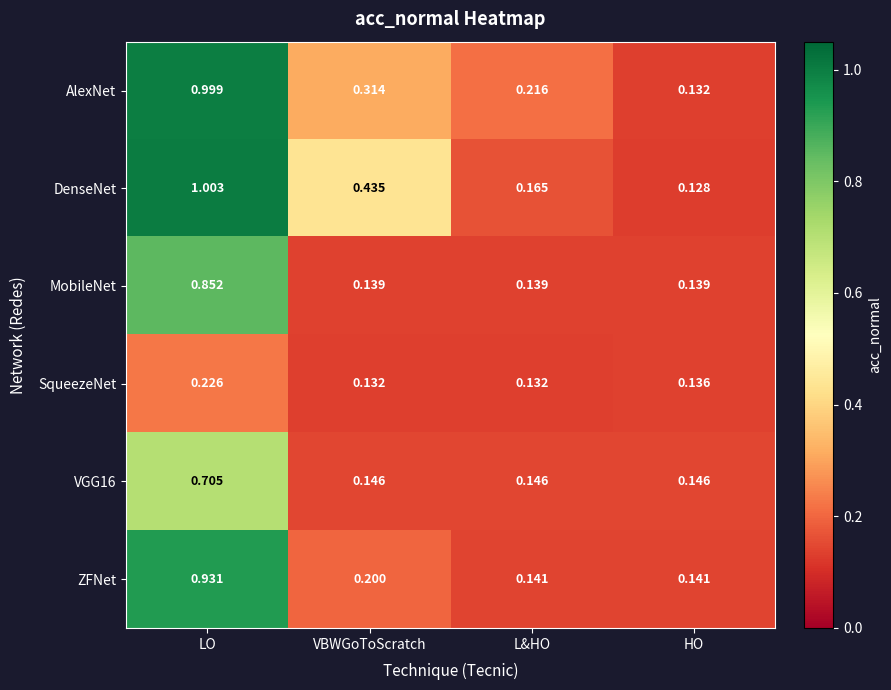

Which series has the largest total across all categories?

DenseNet